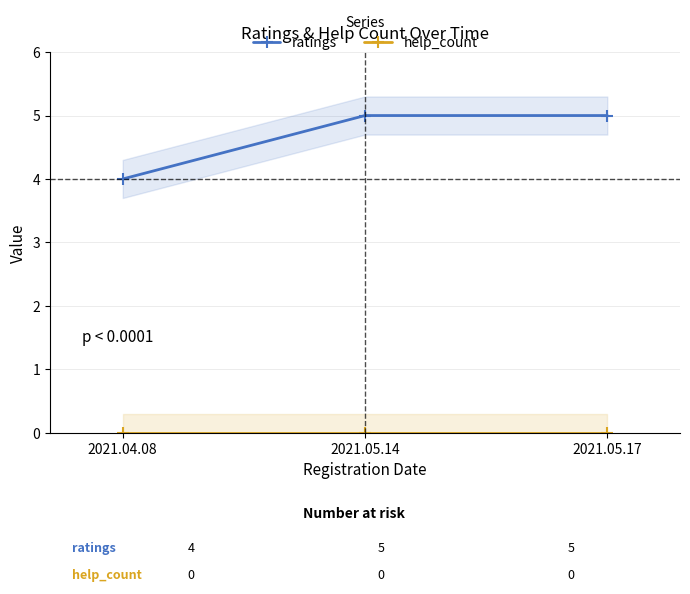

Which category has the lowest value across all series?

2021.04.08